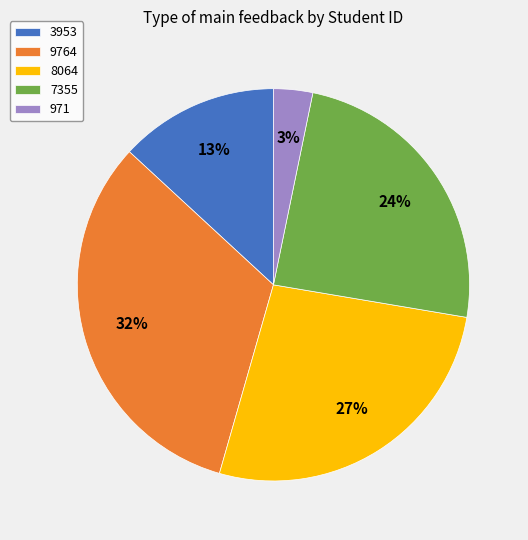

Is there a majority slice in this chart?

No